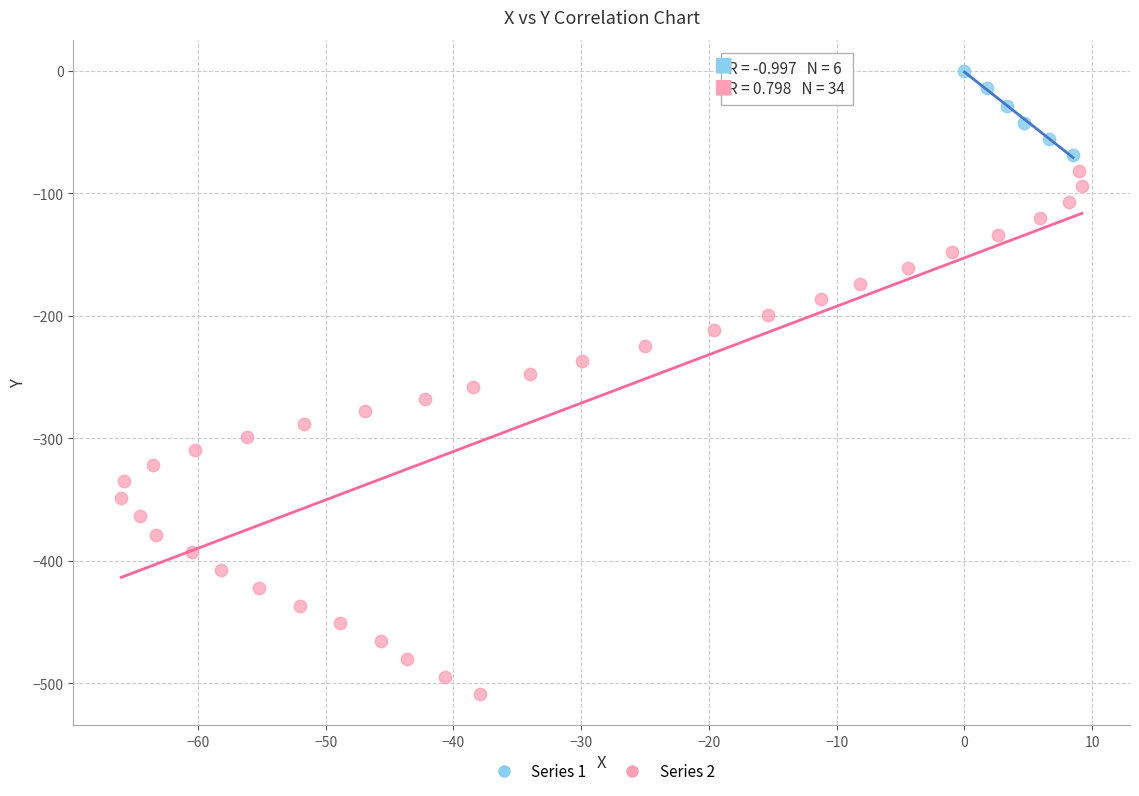

Which series reaches the maximum Y coordinate?

Series 1